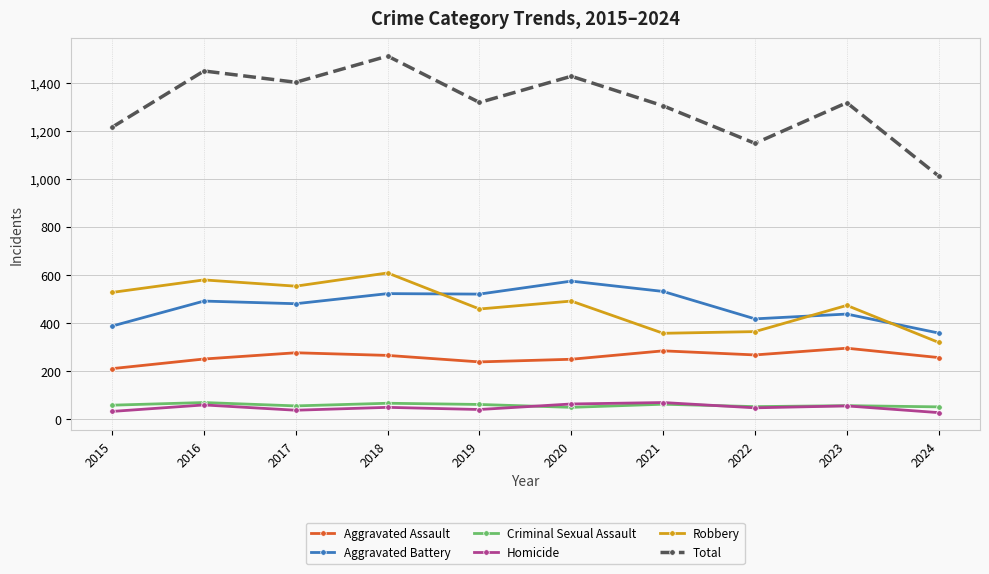

What is the value of the Criminal Sexual Assault point at the 6th from the left?

49